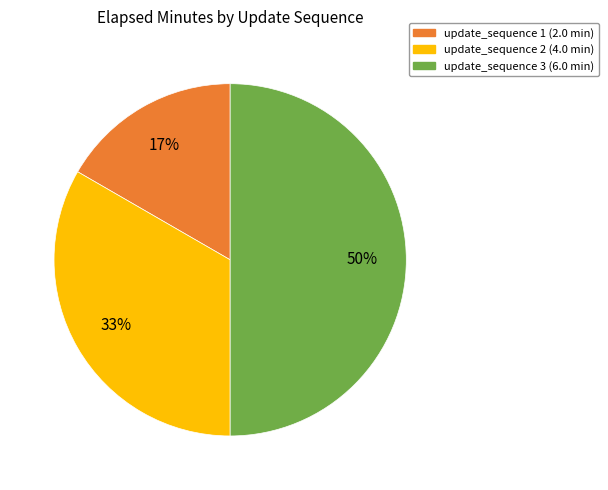

To the nearest percent, what is the difference between the largest and smallest slice percentages?

33%